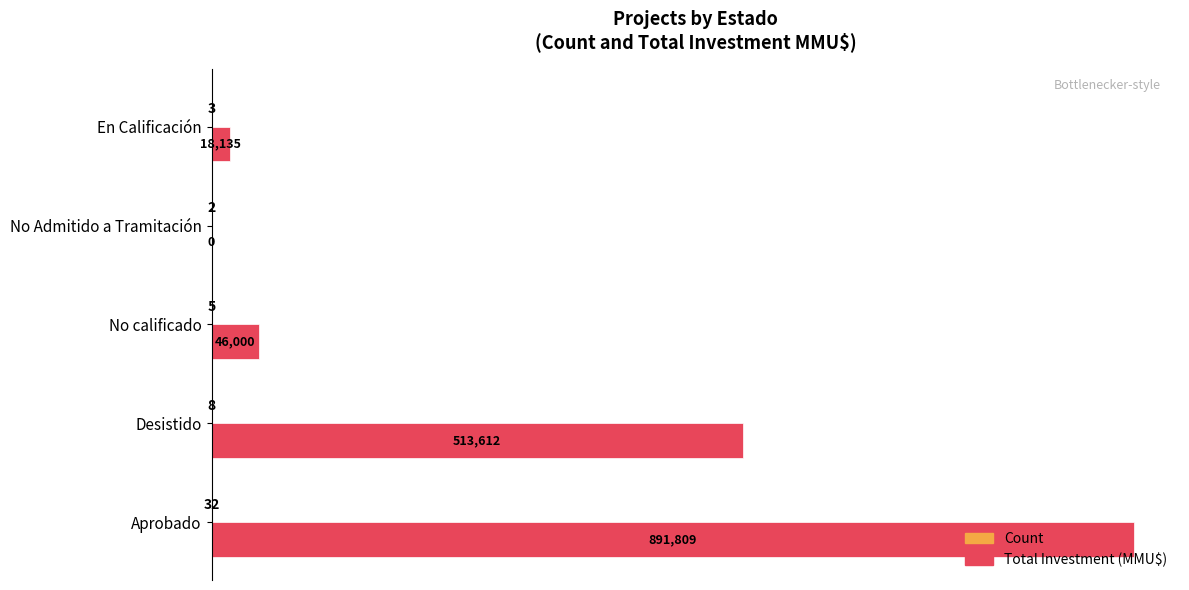

What is the total value across all series at No calificado?

46005